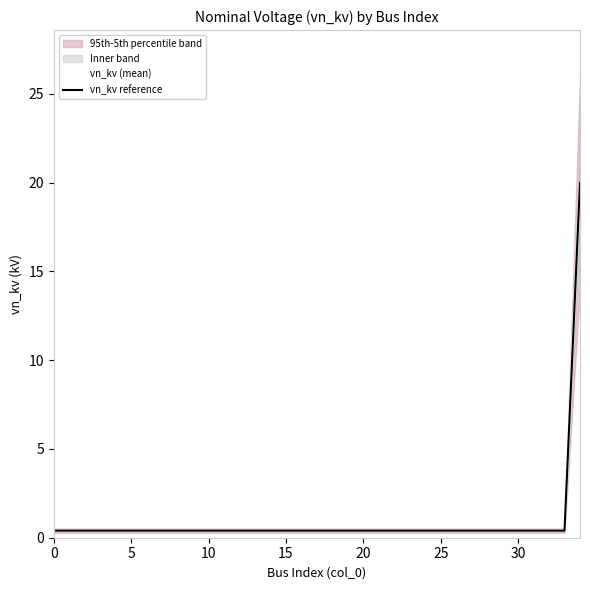

What is the value of the vn_kv (mean) point at the 3rd from the left?

0.4